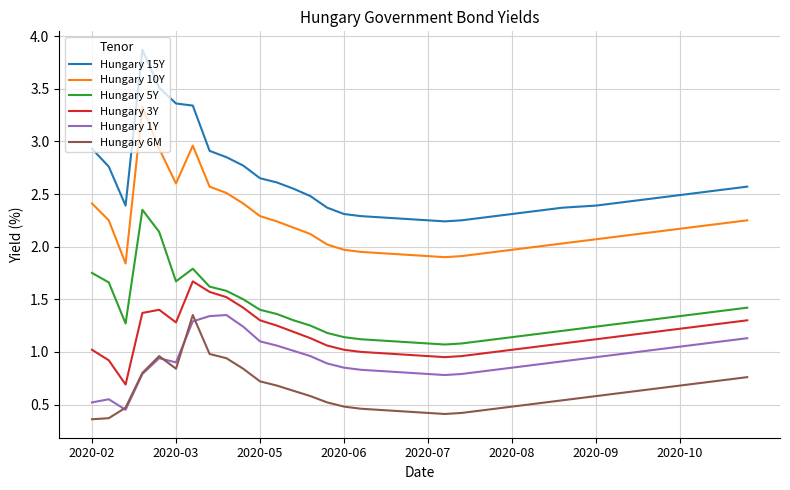

What is the maximum value for Hungary 15Y?

3.9